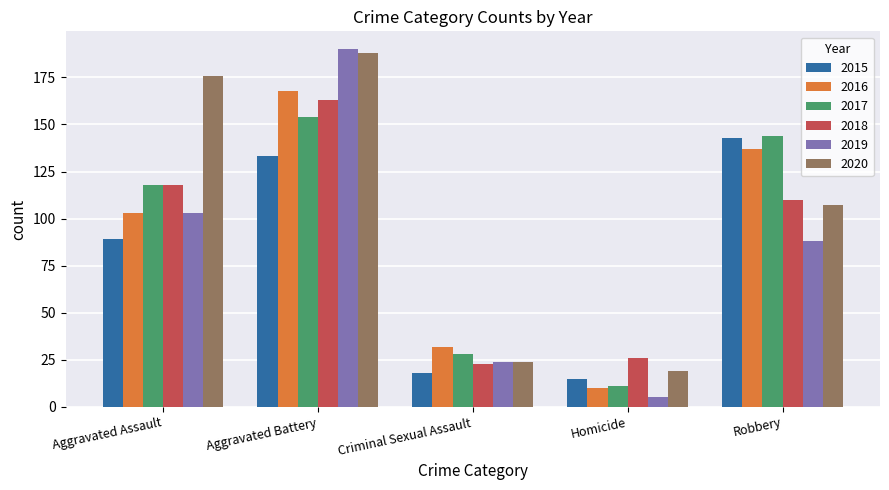

At how many categories does at least one series exceed 66?

3